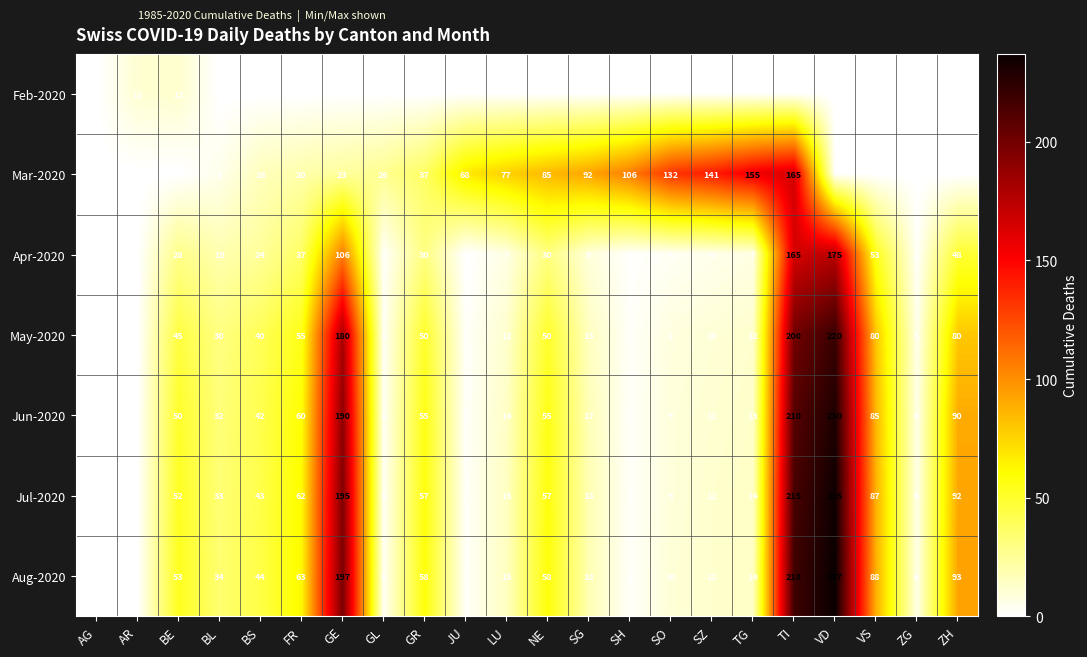

What is the greatest value displayed?

237